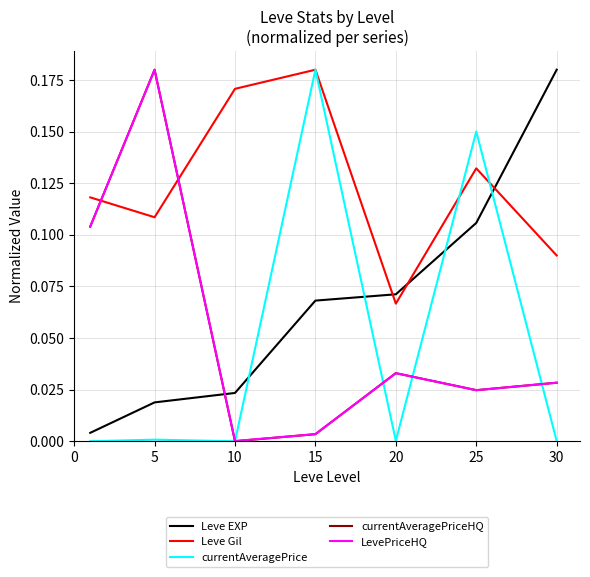

Which series has the largest total across all categories?

Leve Gil